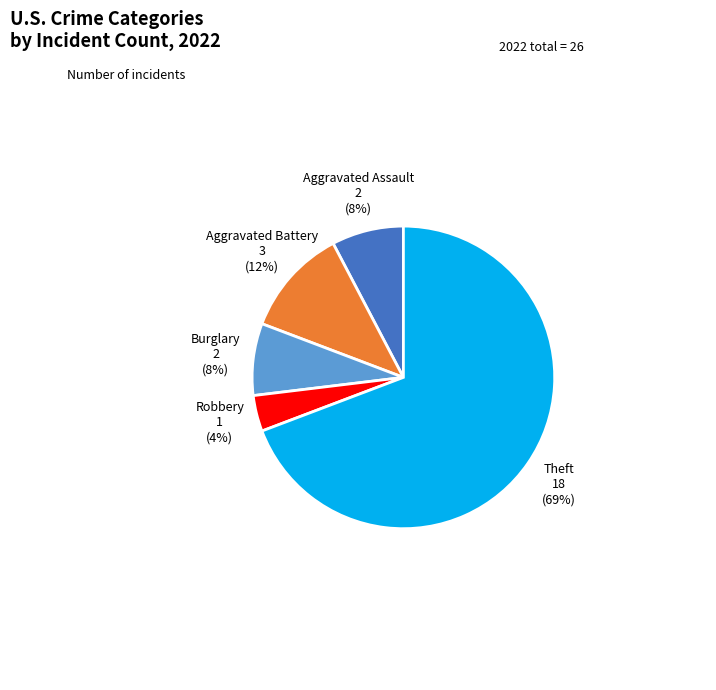

What percentage is the Aggravated Battery slice, to the nearest percent?

12%